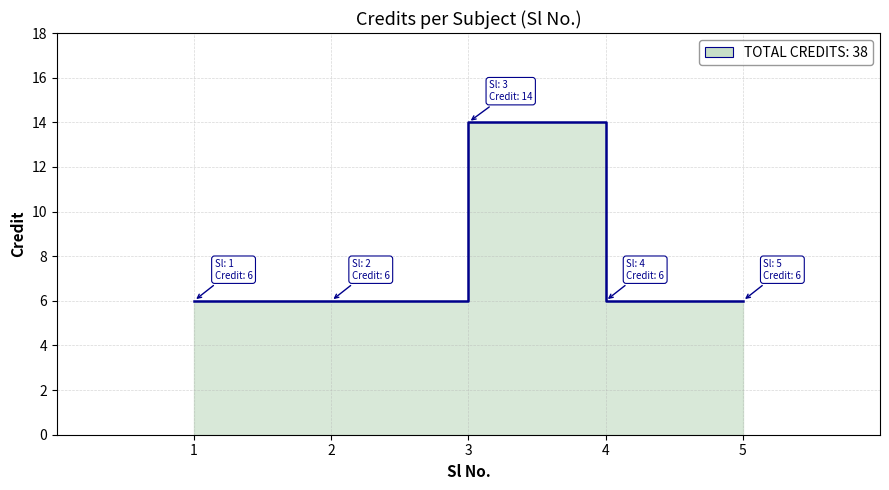

Reading right to left, extract all data points from this chart.

6	6	14	6	6